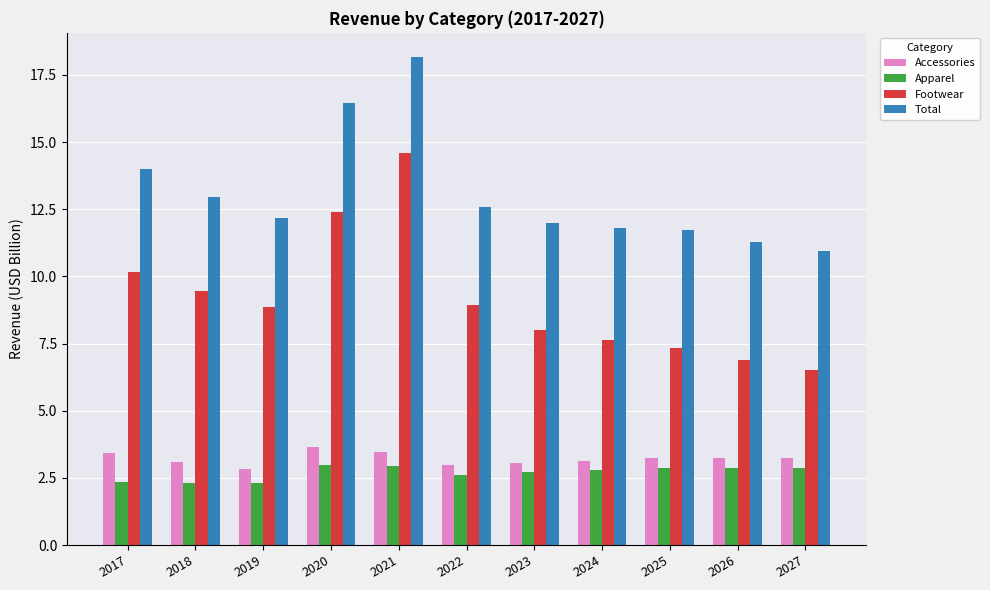

Which series has the widest spread of values?

Footwear